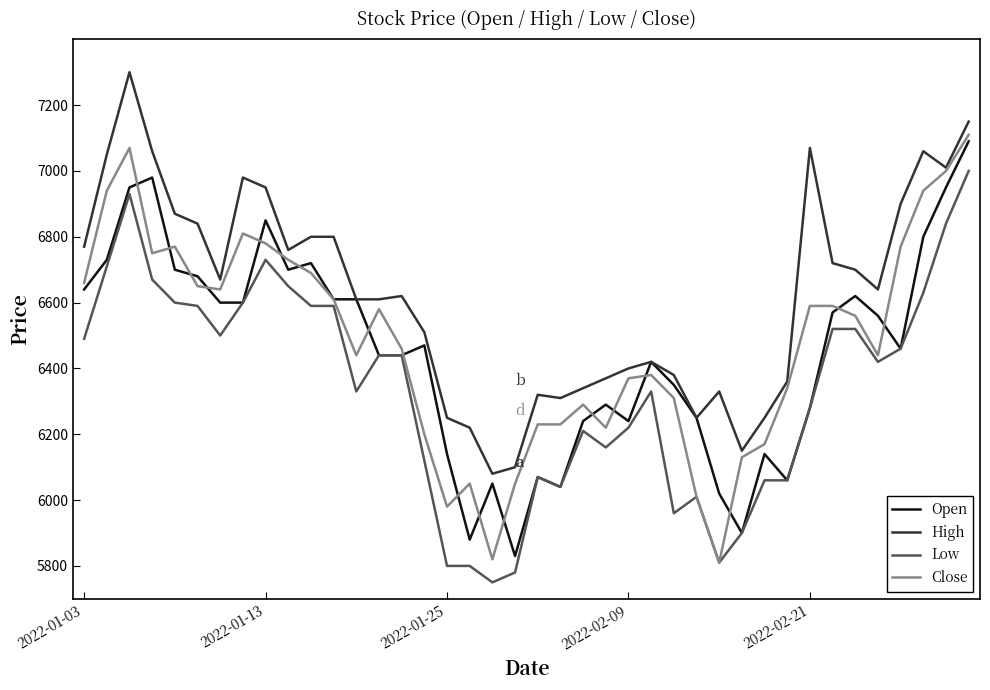

True or false: High and Low cross at least once.

False